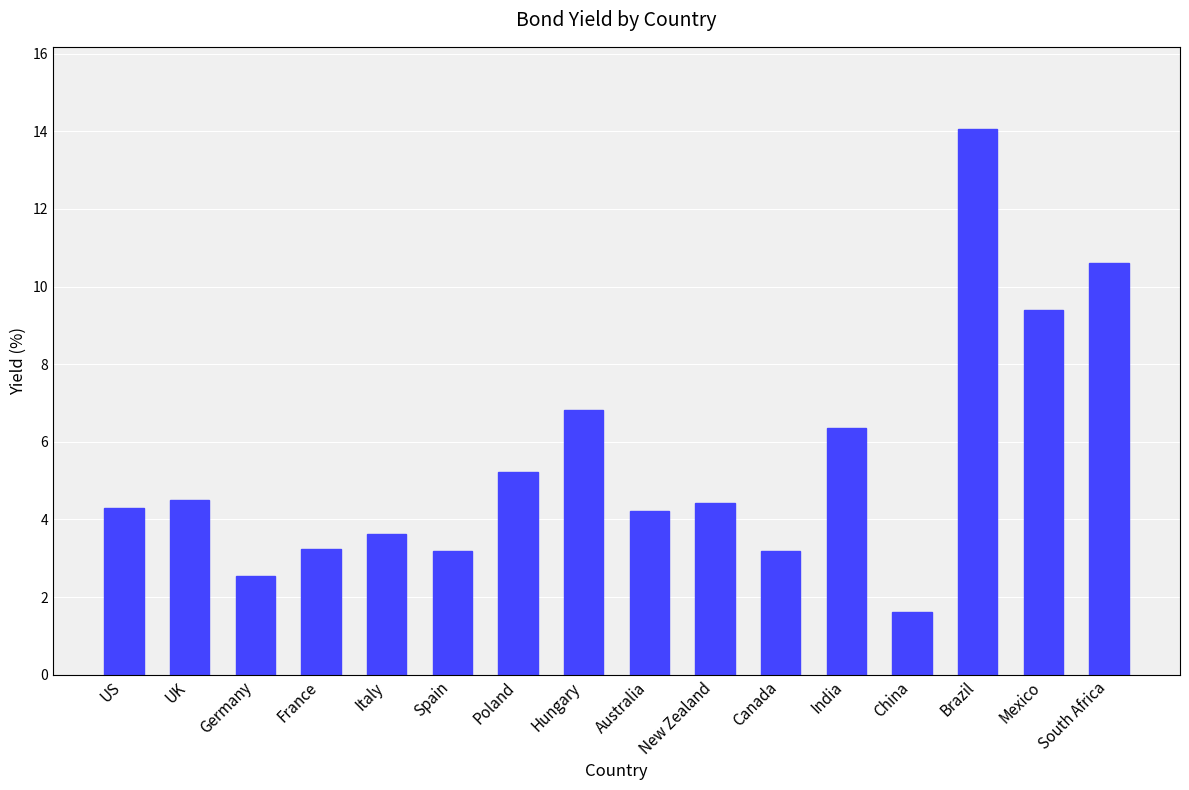

Which category has the lowest value across all series?

China